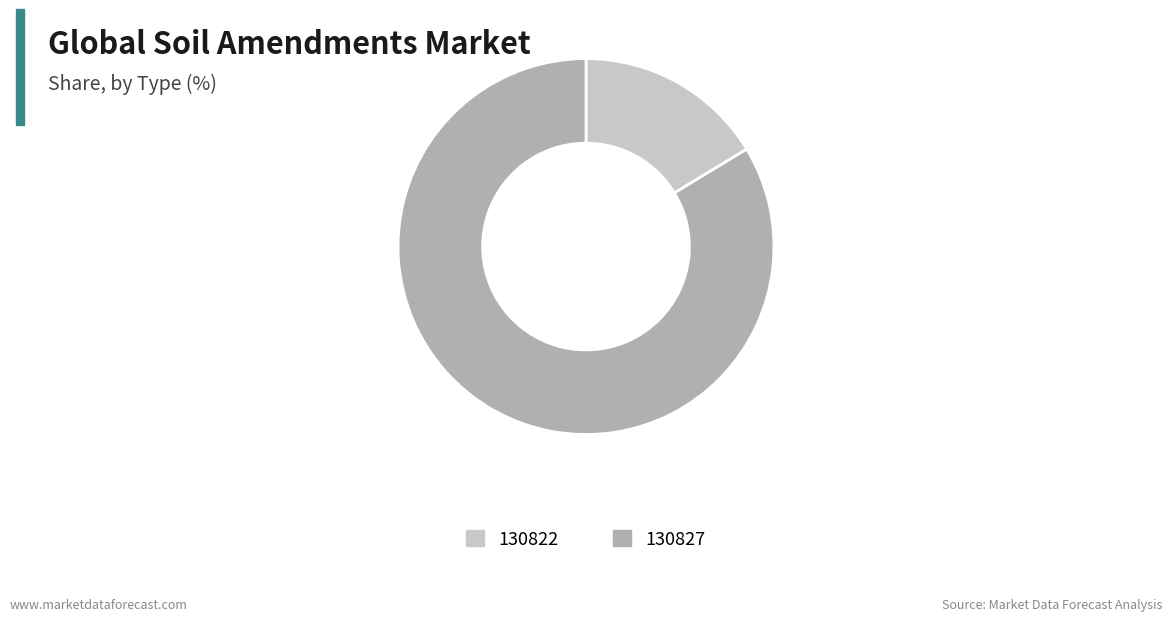

Does any single category account for the majority?

Yes